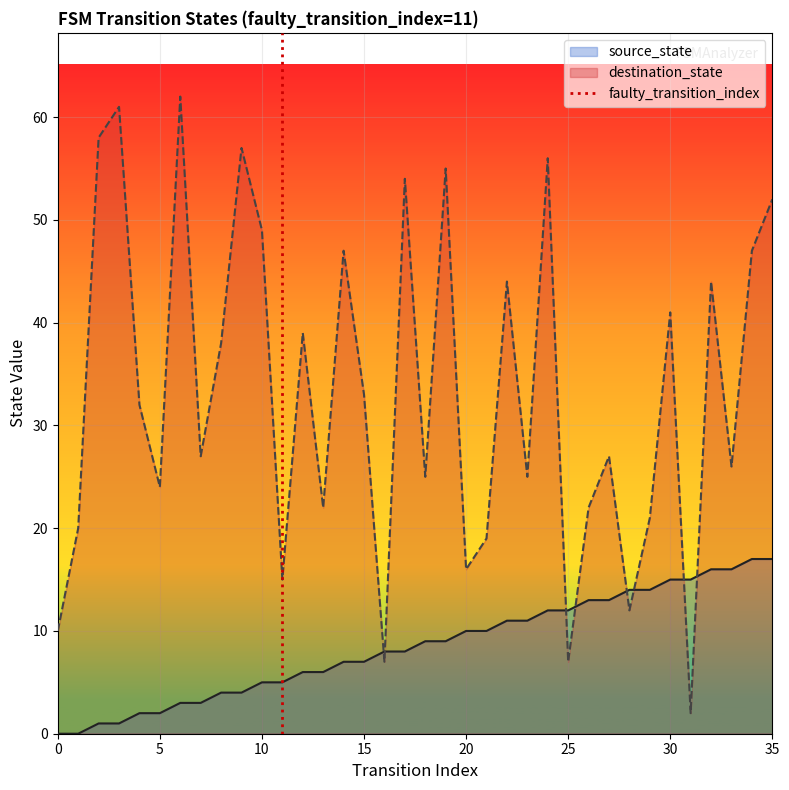

What is the highest value of the source_state series?

17